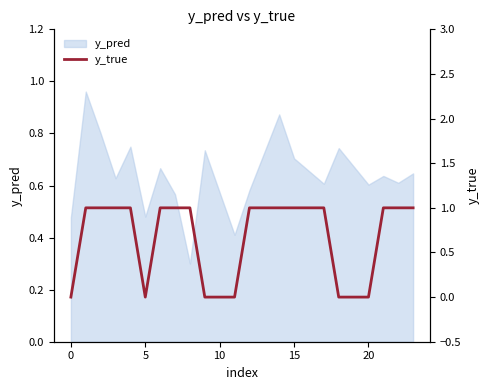

The value of y_pred at 15 is 0.4. True or false?

False